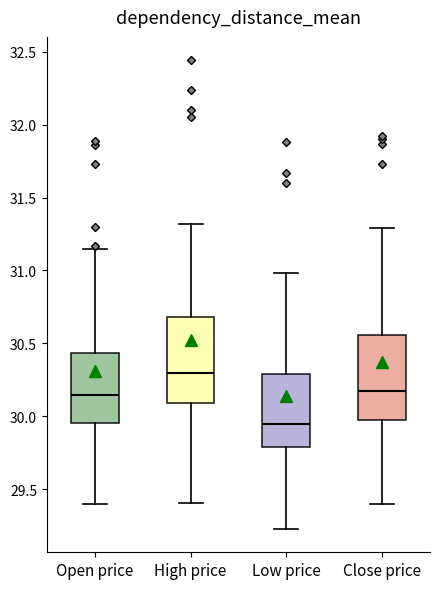

Which box's median line is the lowest?

Low price